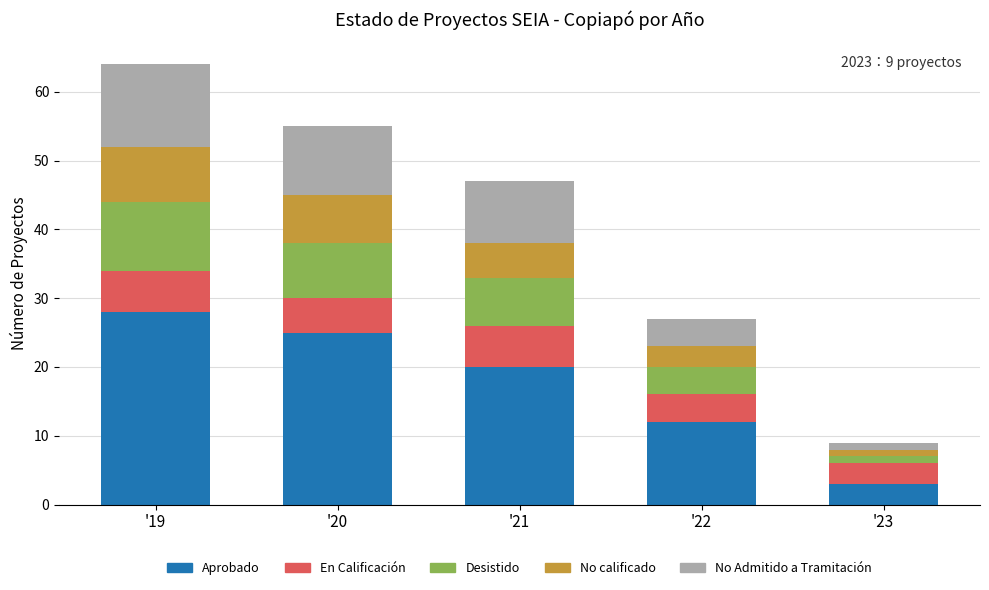

What is the difference between the maximum and minimum values in the Aprobado series?

25